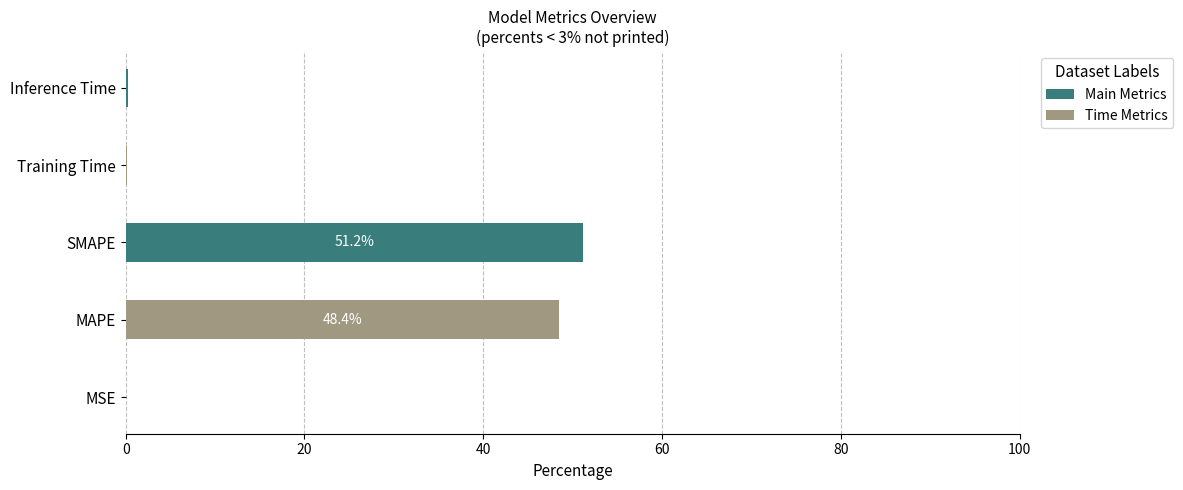

What is the sum of all values?

100.0